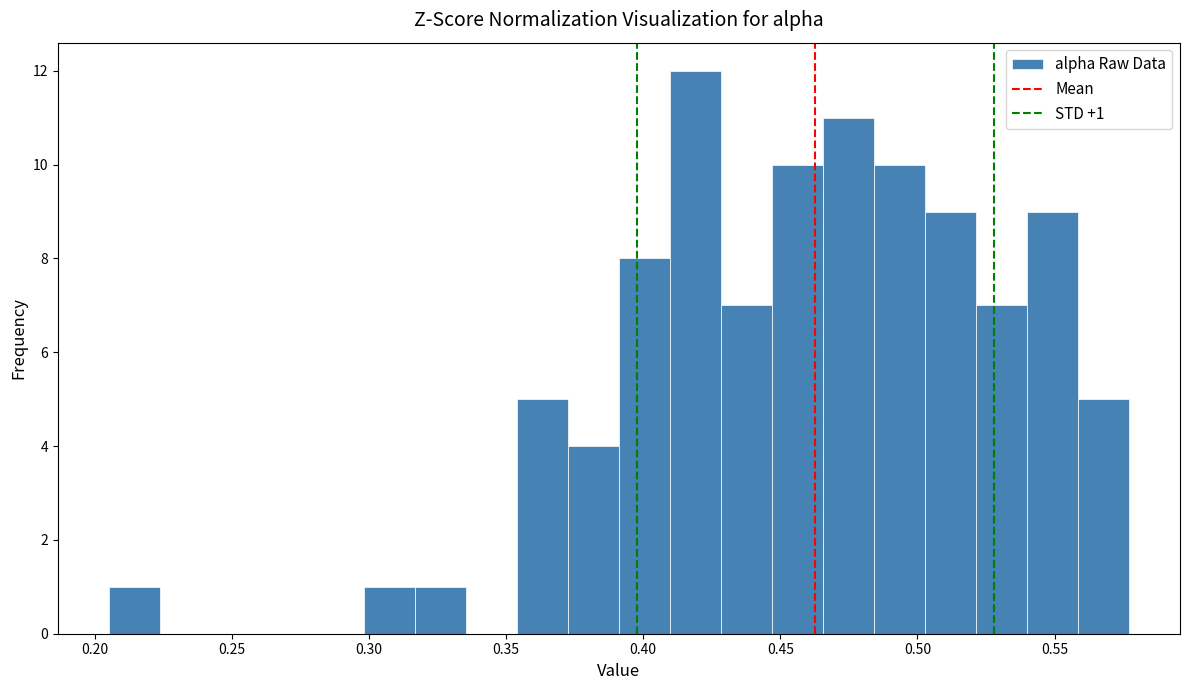

Read against the x-axis, roughly where is the centre of the tallest bar?

0.420